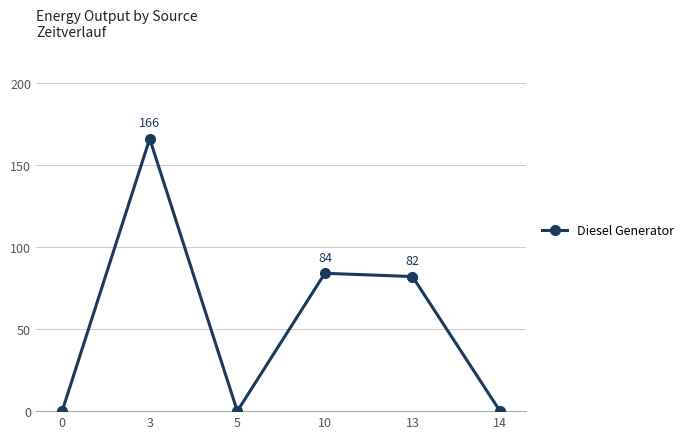

What is the sum of all values?

332.0